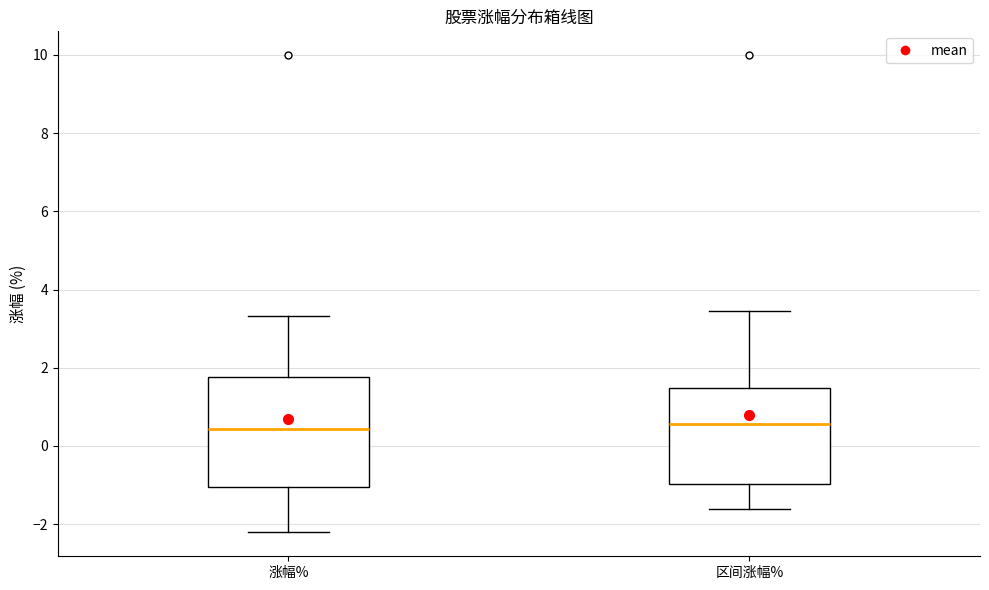

Reading left to right, transcribe this box plot: for each box, give where its median line is, the range the box spans, and where its two whiskers end, as read against the y-axis. The values are not printed on the chart, so give them approximately, as read against the axis.

涨幅%: median 0.4, box -1.0 to 1.8, whiskers -2.2 to 3.4
区间涨幅%: median 0.6, box -1.0 to 1.4, whiskers -1.6 to 3.4